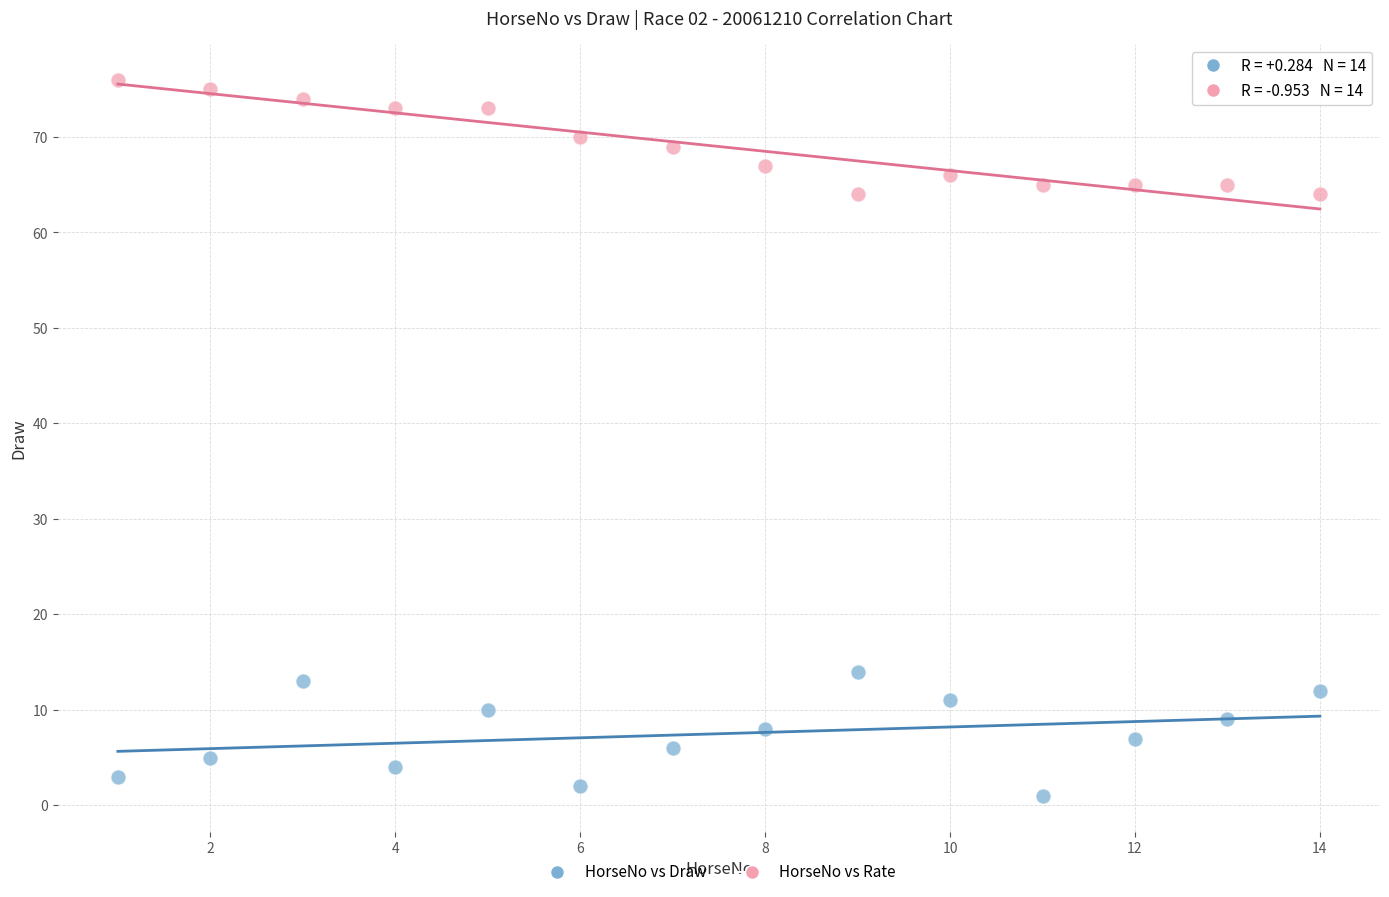

Which series reaches the minimum Y coordinate?

HorseNo vs Draw